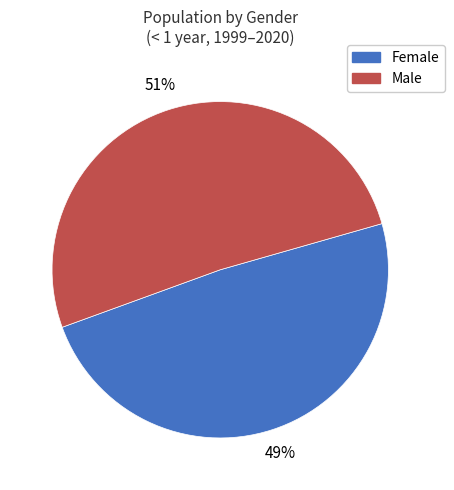

Rank the categories by value from highest to lowest.

Male, Female